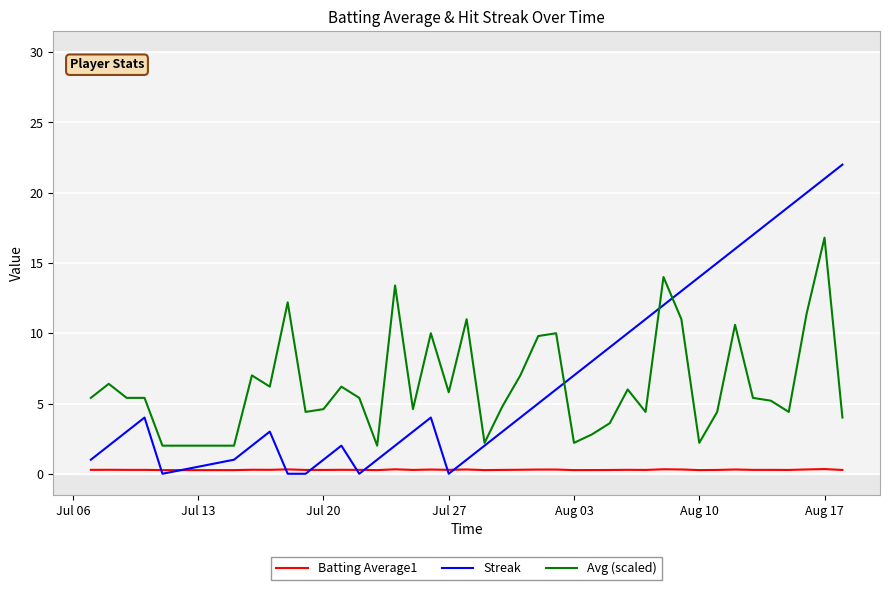

At how many categories does at least one series exceed 5?

32